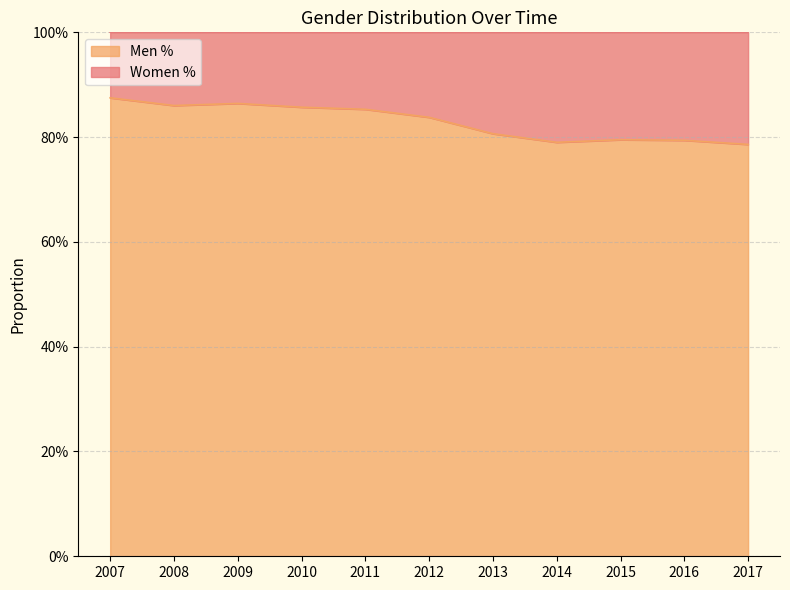

How many lines are shown in the chart?

1